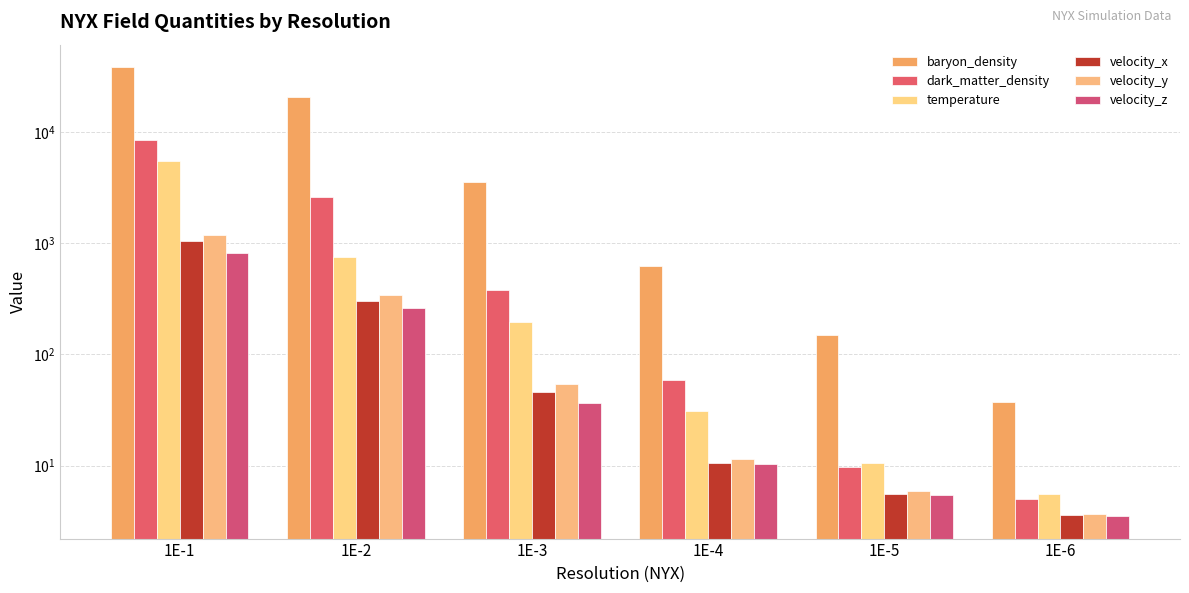

What are all the series names shown in the legend?

baryon_density, dark_matter_density, temperature, velocity_x, velocity_y, velocity_z